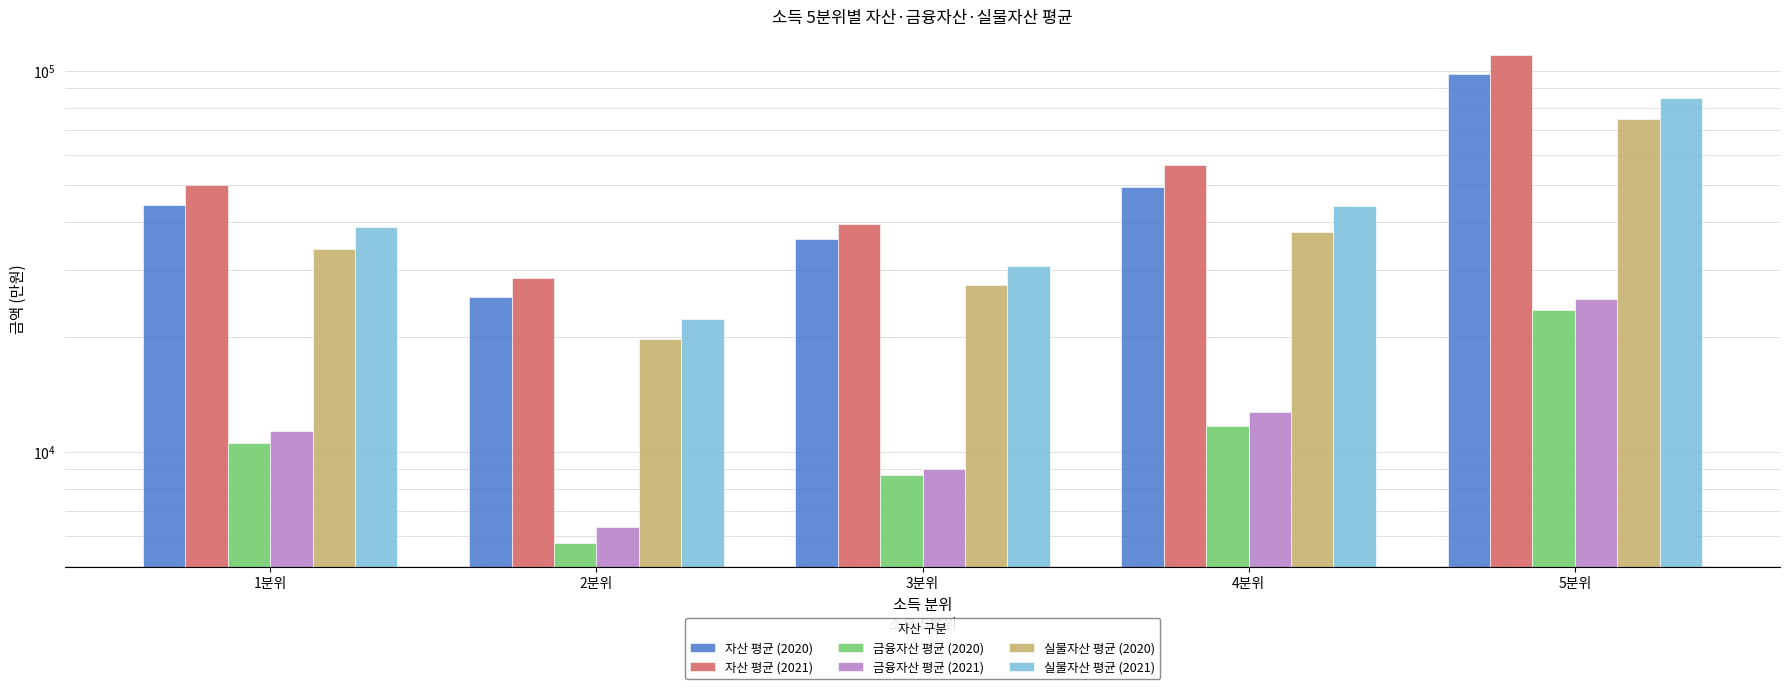

Count the number of data series in this chart.

6